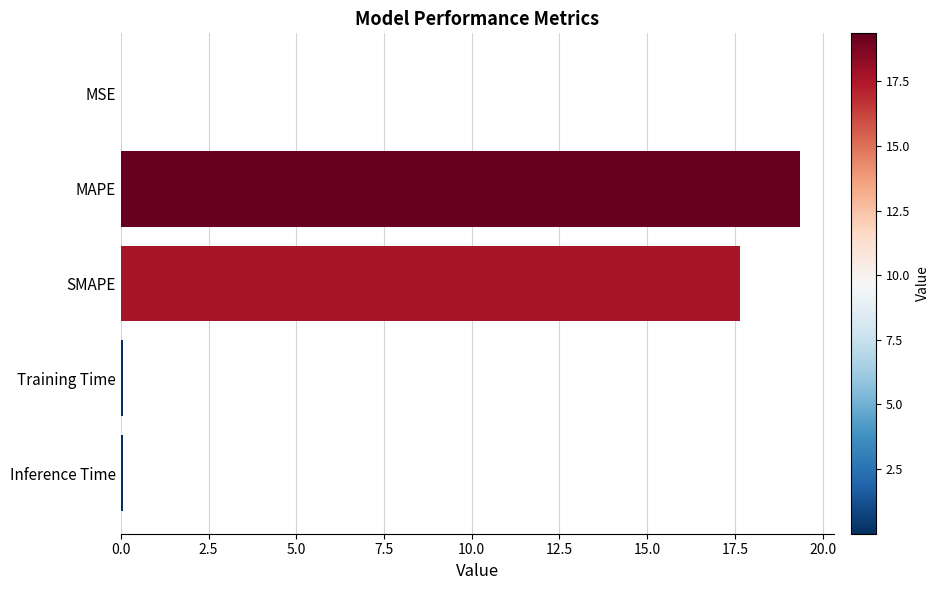

Which has a higher value, Inference Time or MAPE?

MAPE